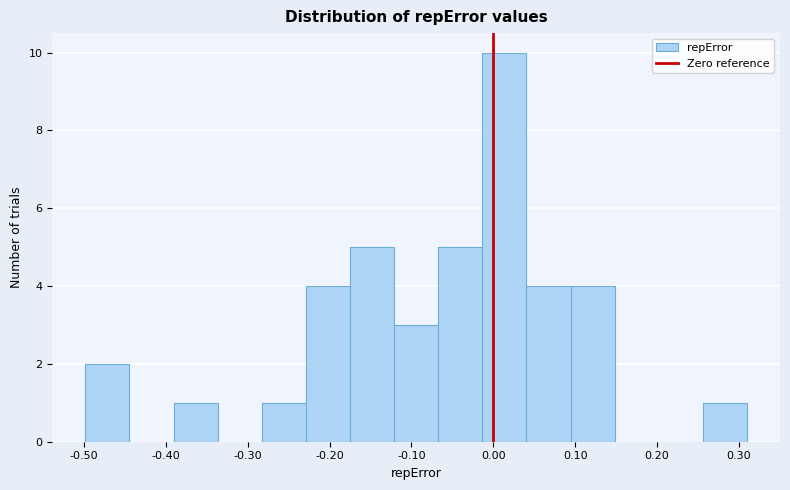

Reading left to right, transcribe this chart: for each bar, give the range it covers on the x-axis and its height. Neither the bar edges nor the heights are printed on the chart, so give them approximately, as read against the axes.

-0.50 to -0.44: 2
-0.44 to -0.39: 0
-0.39 to -0.34: 1
-0.34 to -0.28: 0
-0.28 to -0.23: 1
-0.23 to -0.18: 4
-0.18 to -0.12: 5
-0.12 to -0.07: 3
-0.07 to -0.01: 5
-0.01 to 0.04: 10
0.04 to 0.09: 4
0.09 to 0.15: 4
0.15 to 0.20: 0
0.20 to 0.26: 0
0.26 to 0.31: 1